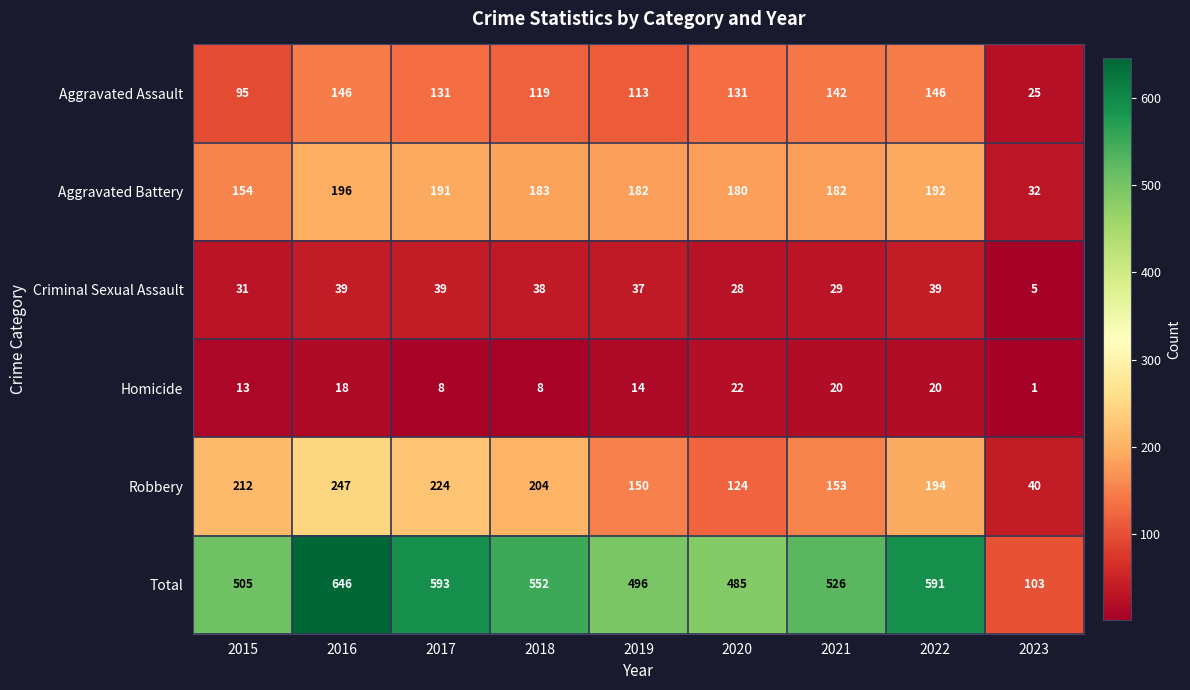

Which label corresponds to the largest value in the chart?

2016